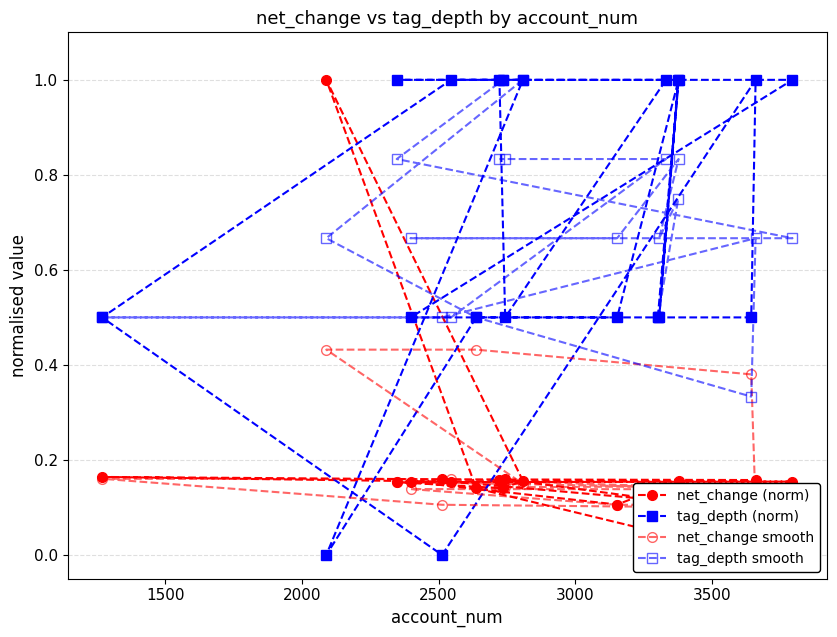

Which series has the largest total across all categories?

tag_depth (norm)